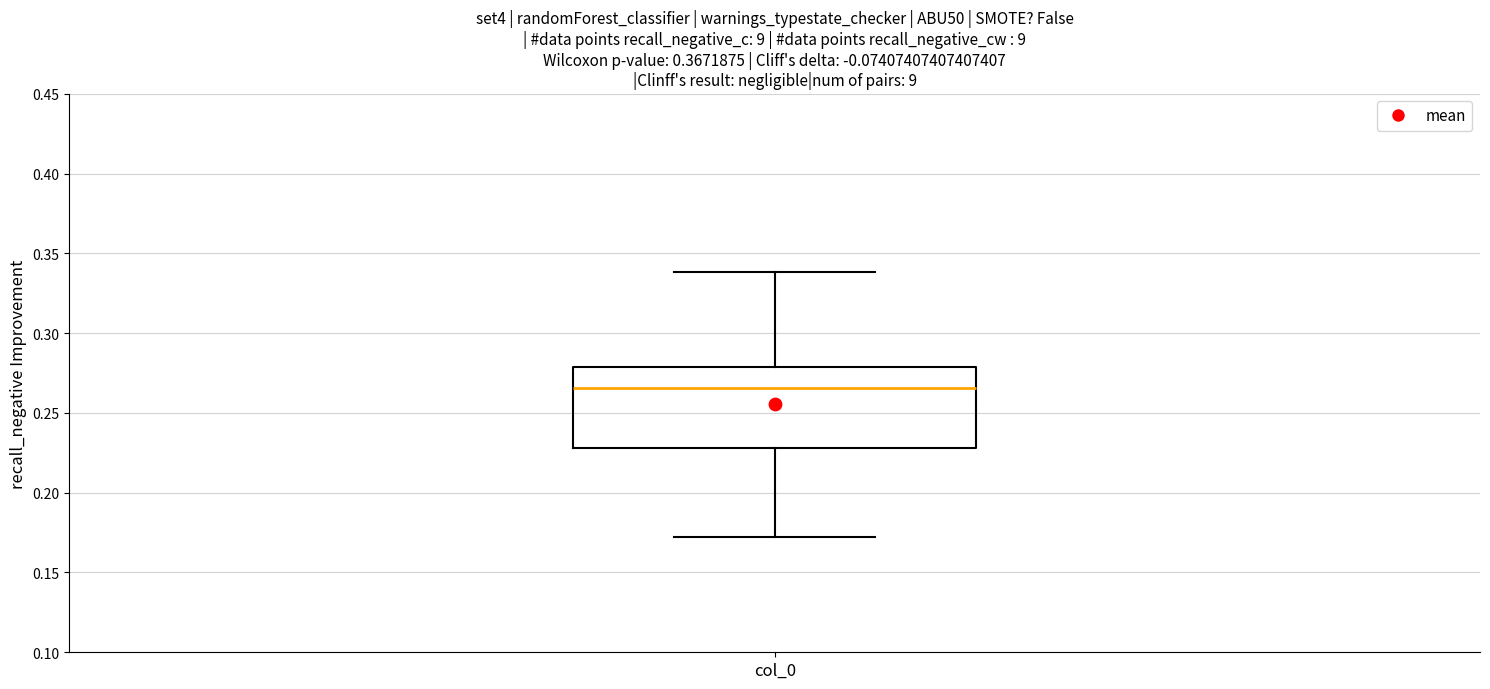

Read this box plot against the y-axis: the position of the median line, the range covered by the box, and the ends of both whiskers. The values are not printed on the chart, so give them approximately, as read against the axis.

median 0.265, box 0.230 to 0.280, whiskers 0.175 to 0.340